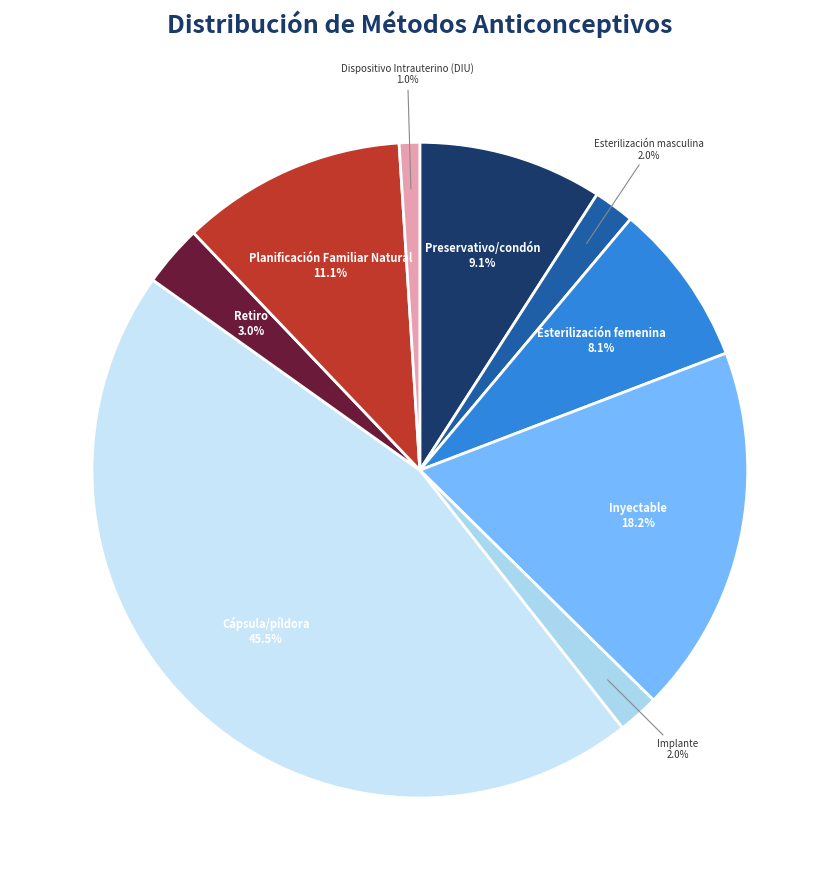

To the nearest percent, what portion does Preservativo/condón represent?

9%